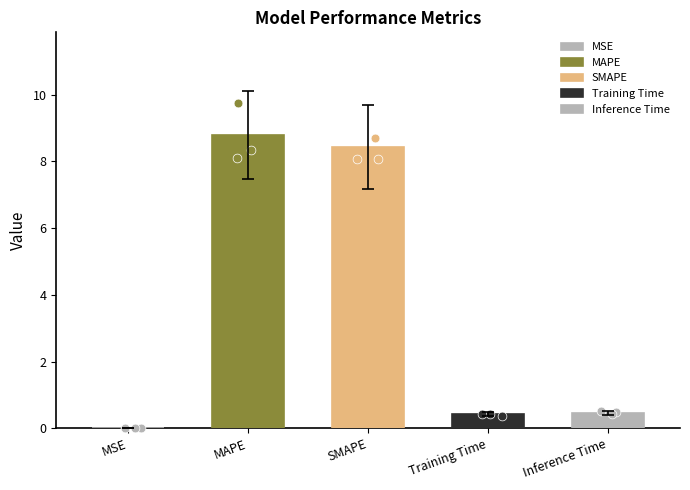

What is the change in value from MAPE to SMAPE?

-0.4